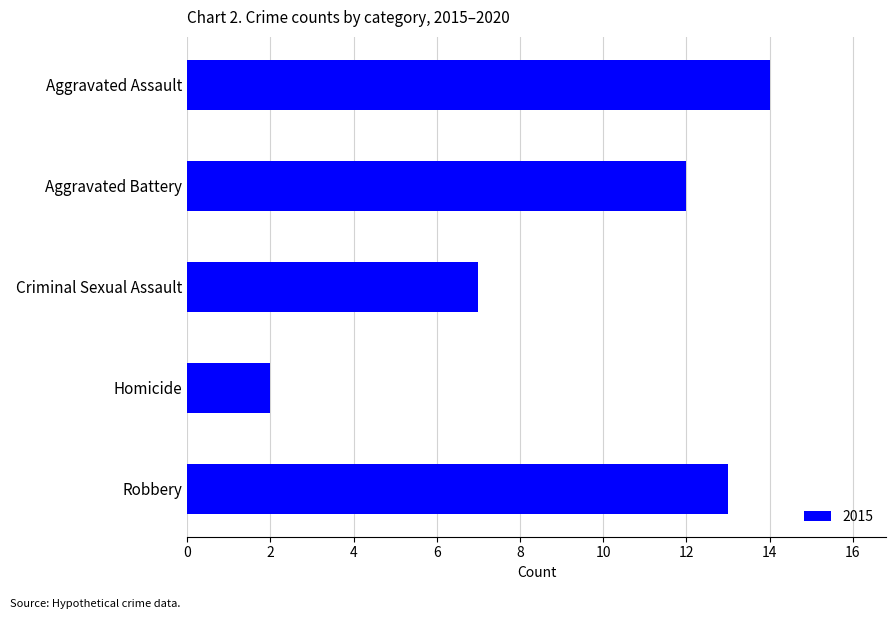

What is the difference between the values at Aggravated Battery and Criminal Sexual Assault?

5